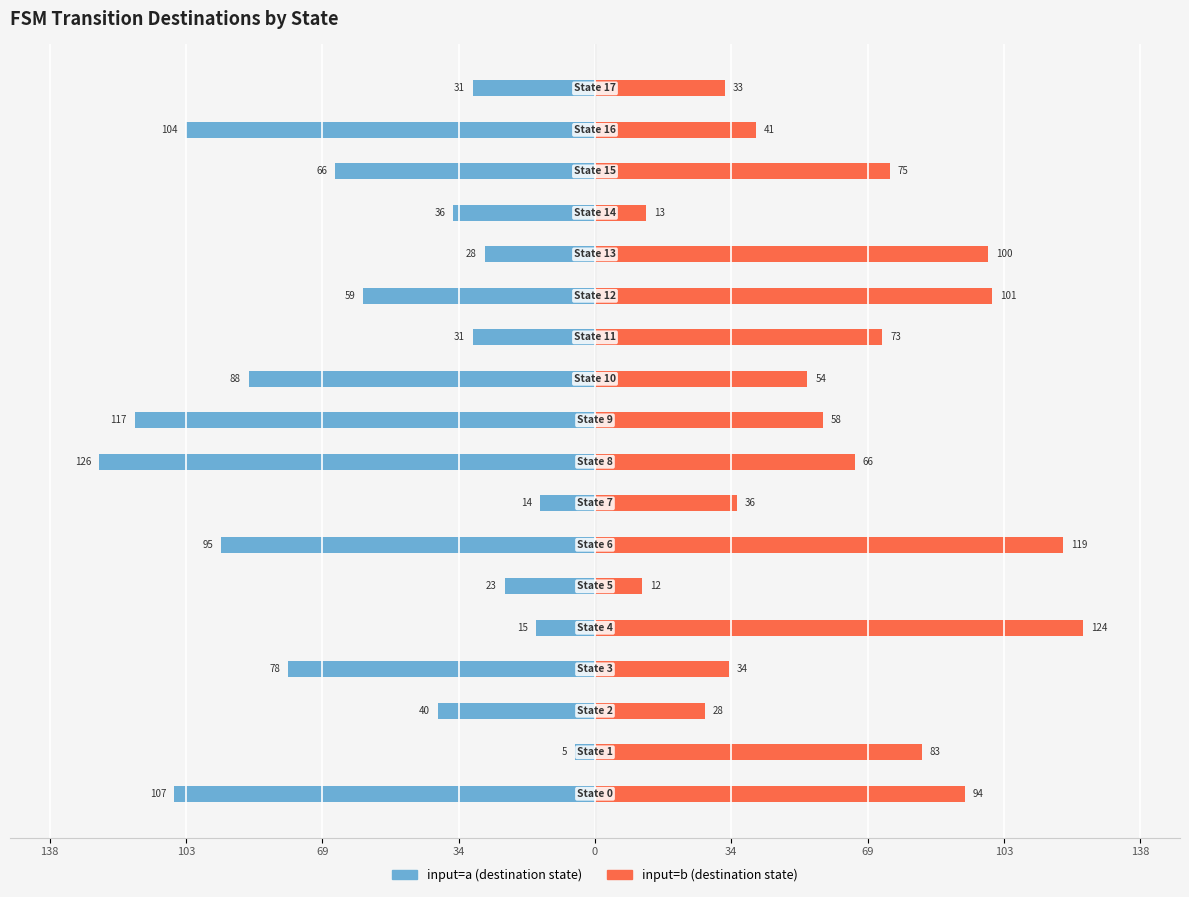

How many distinct data groups are displayed?

2